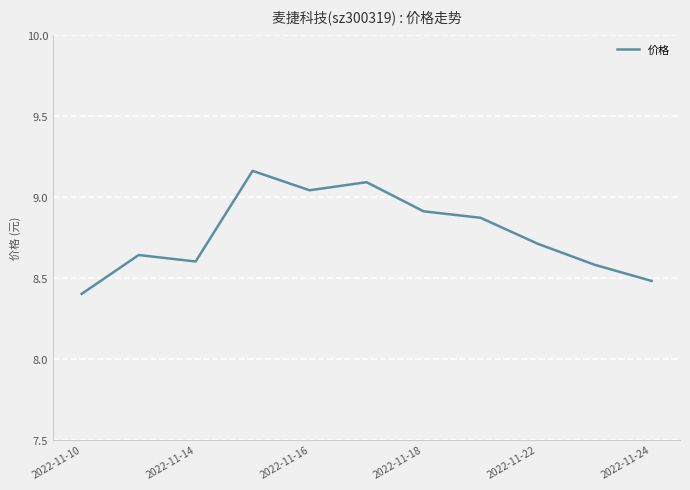

What is the minimum value shown in the chart?

8.4